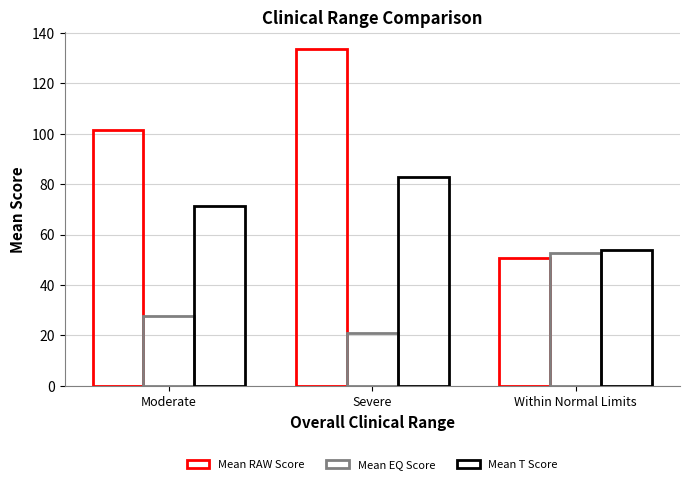

Does the chart contain any negative values?

No